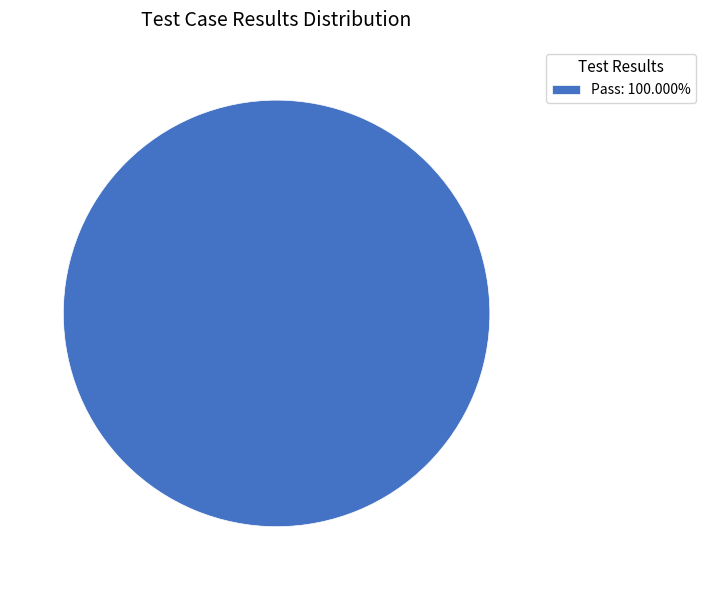

Does Pass: 100.000% represent more than half of the total?

Yes